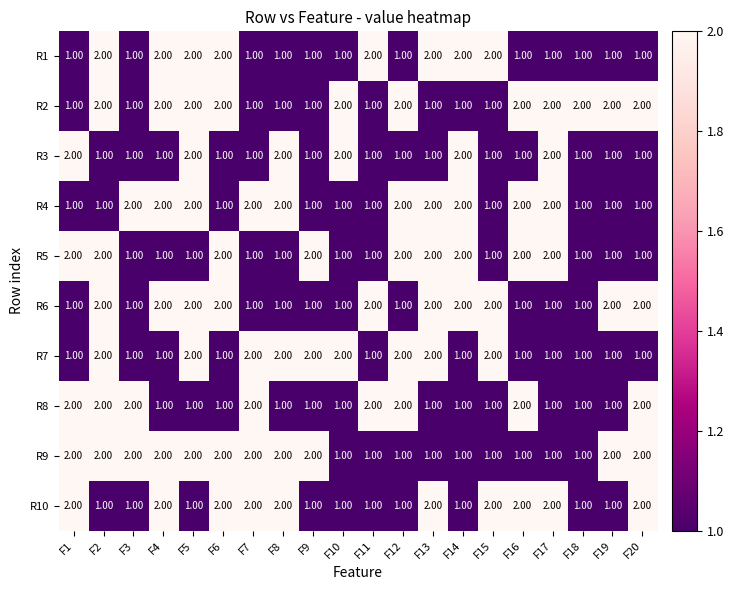

What is the total value across all series at F4?

16